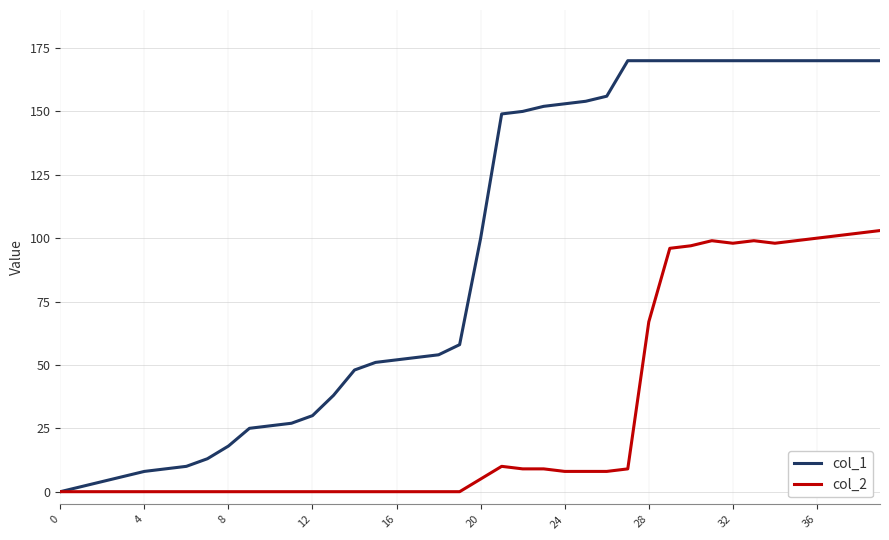

What are all the series names shown in the legend?

col_1, col_2